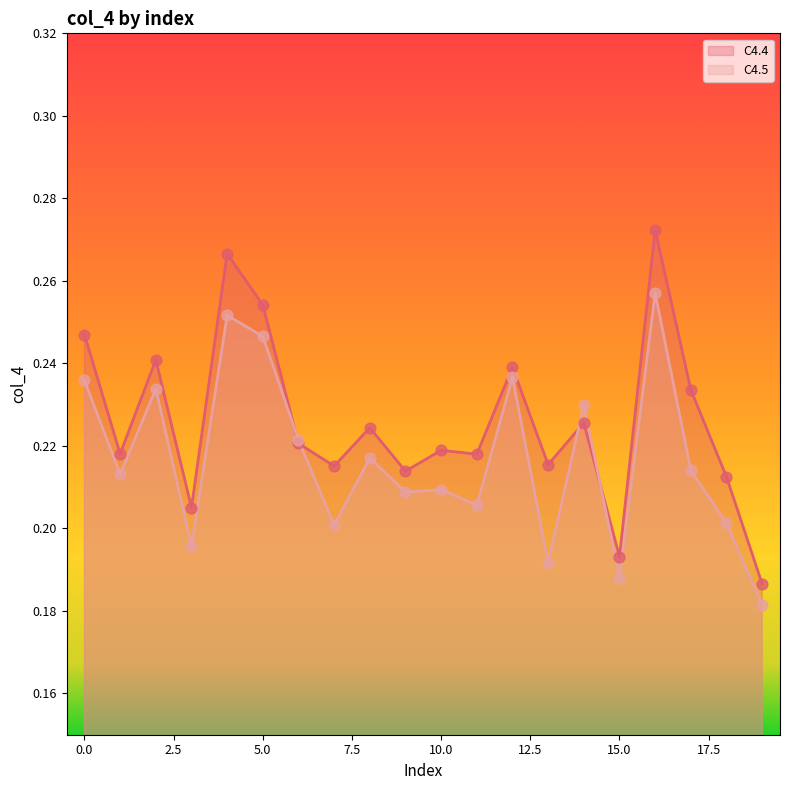

At how many categories does at least one series exceed 0?

20